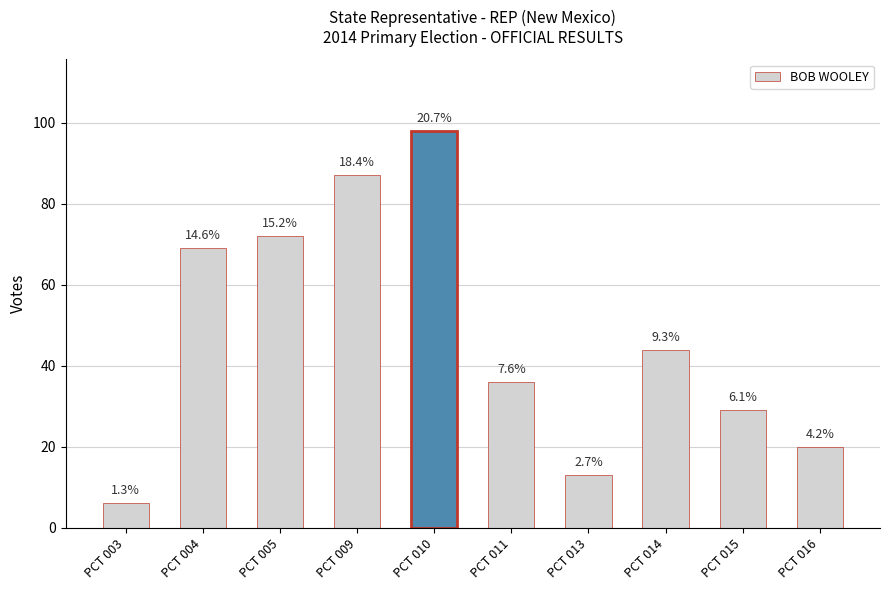

What is the greatest value displayed?

98